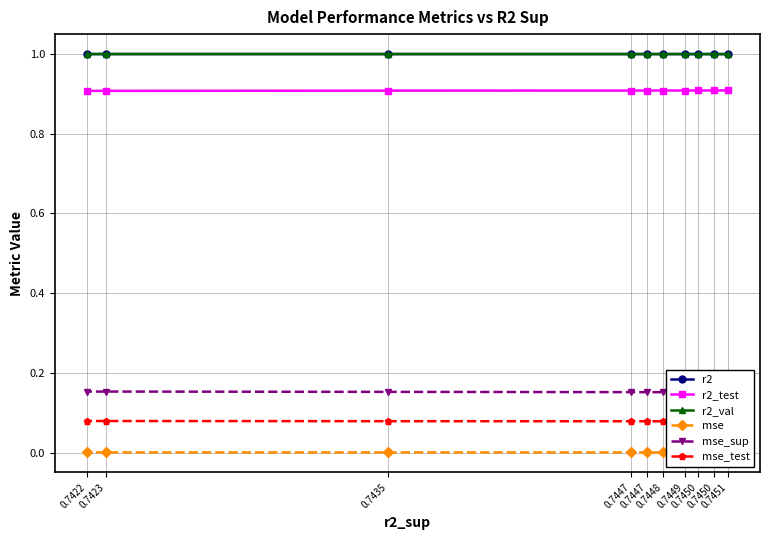

Read the mse_test value at 0.7422.

0.1